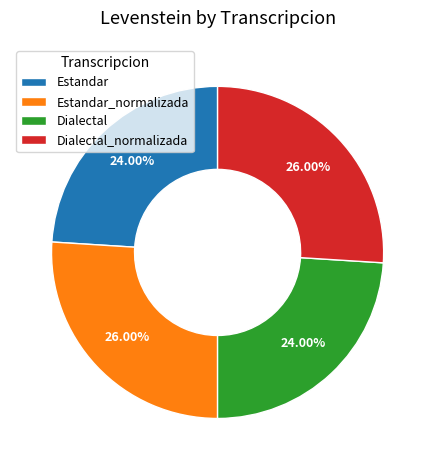

To the nearest percent, what is the difference between the largest and smallest slice percentages?

2%